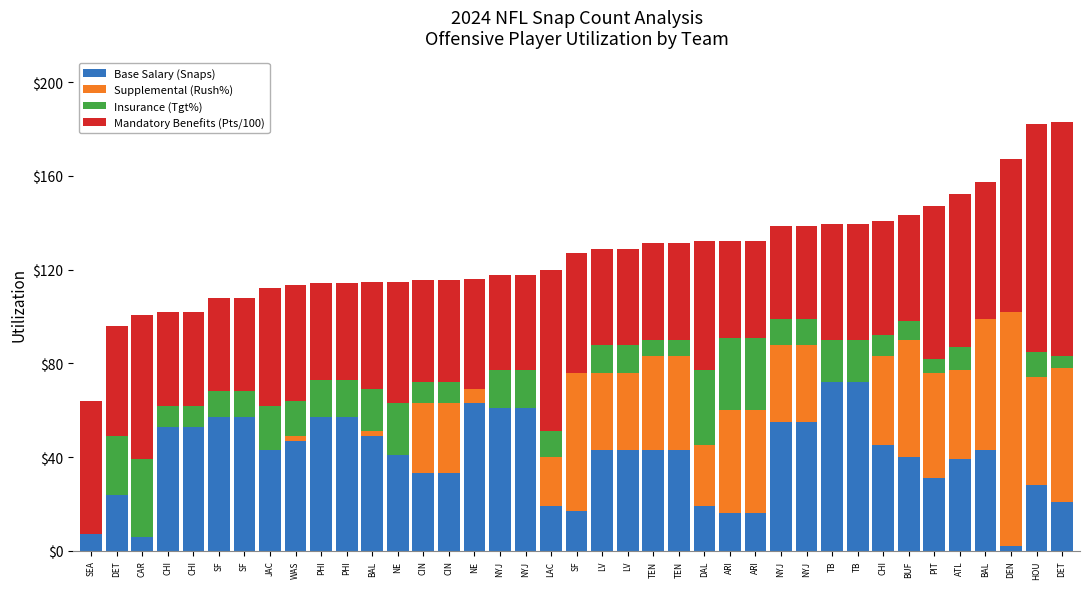

Count the number of data series in this chart.

4